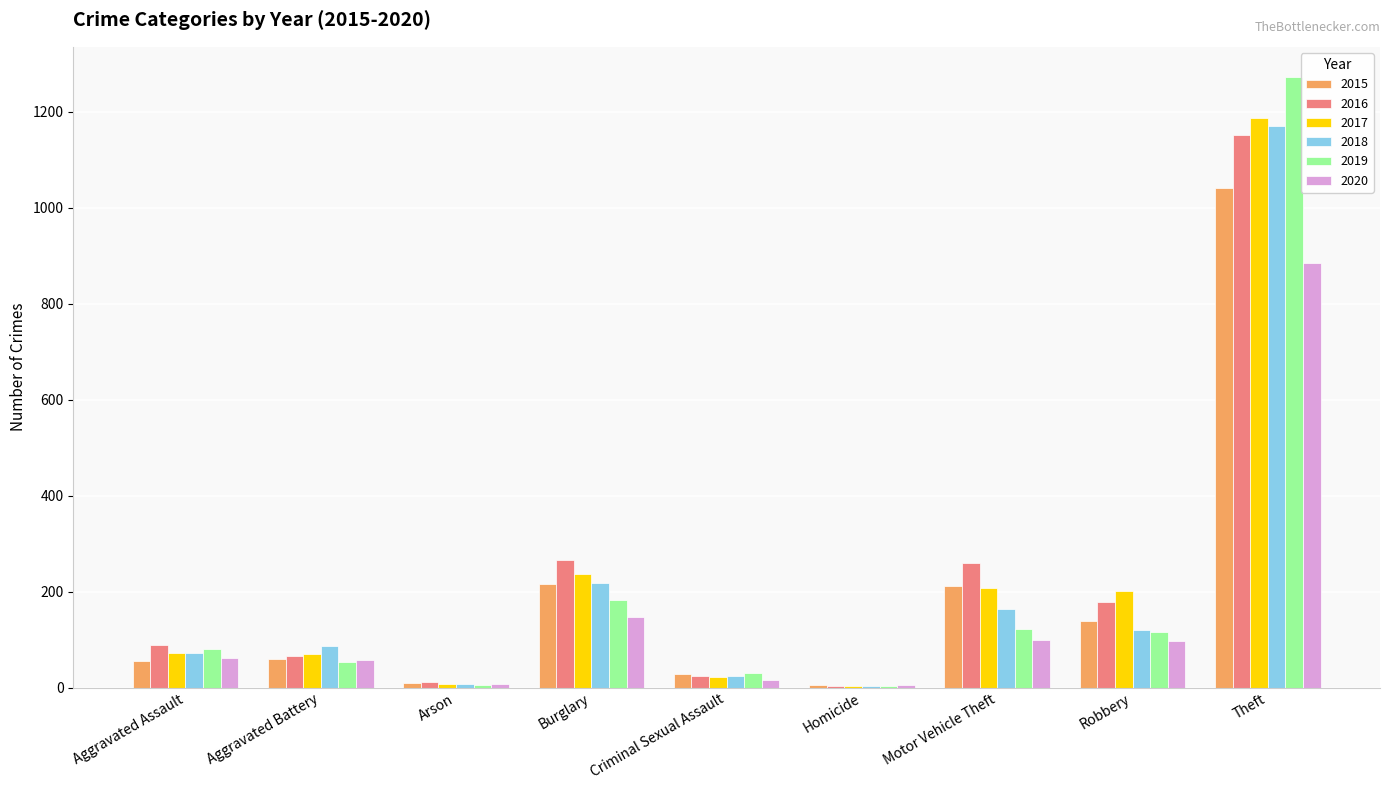

What is the sum of all 2017 values?

2011